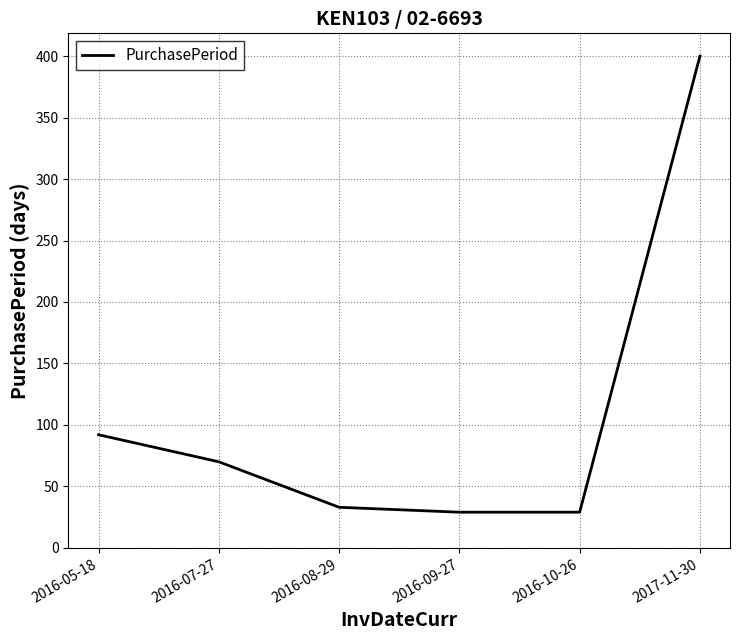

Is it true that the value at 2016-08-29 is 33?

True